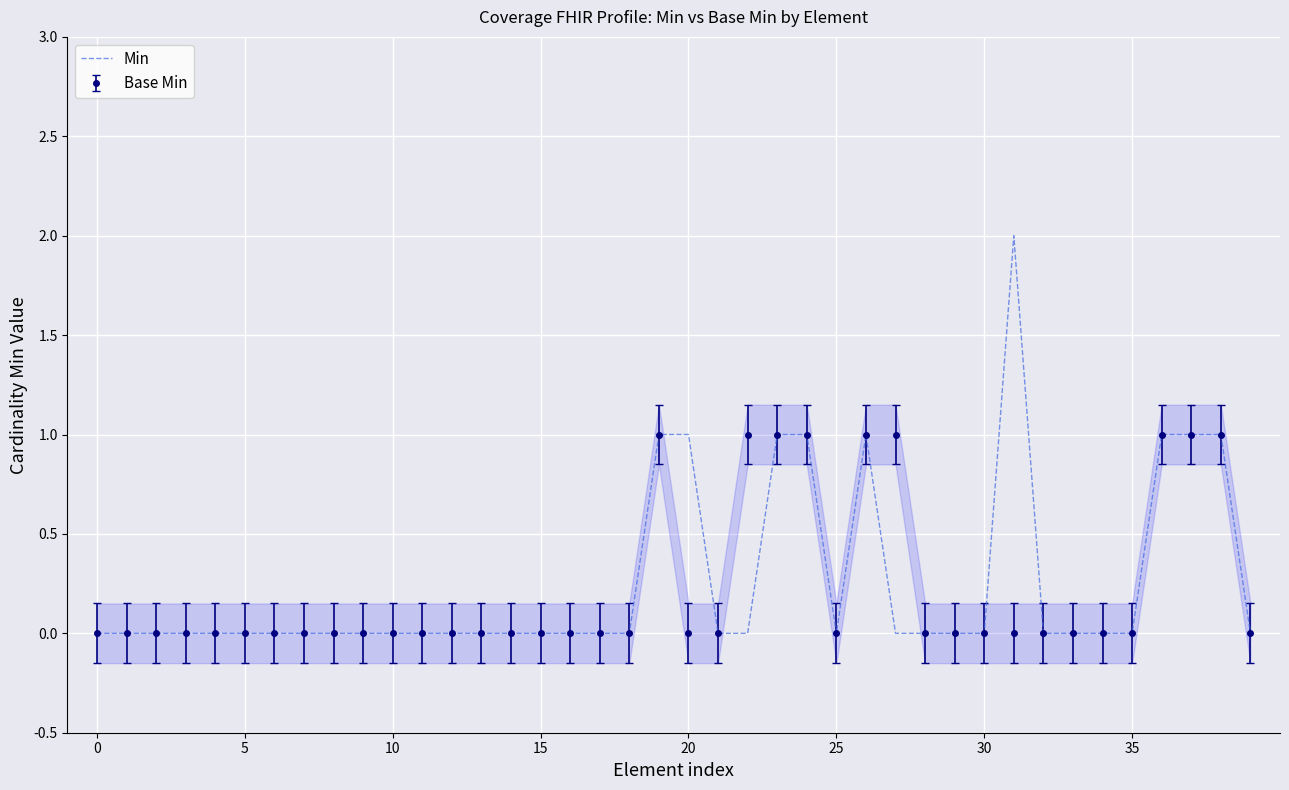

How many points are higher than both their immediate neighbors (excluding endpoints)?

2